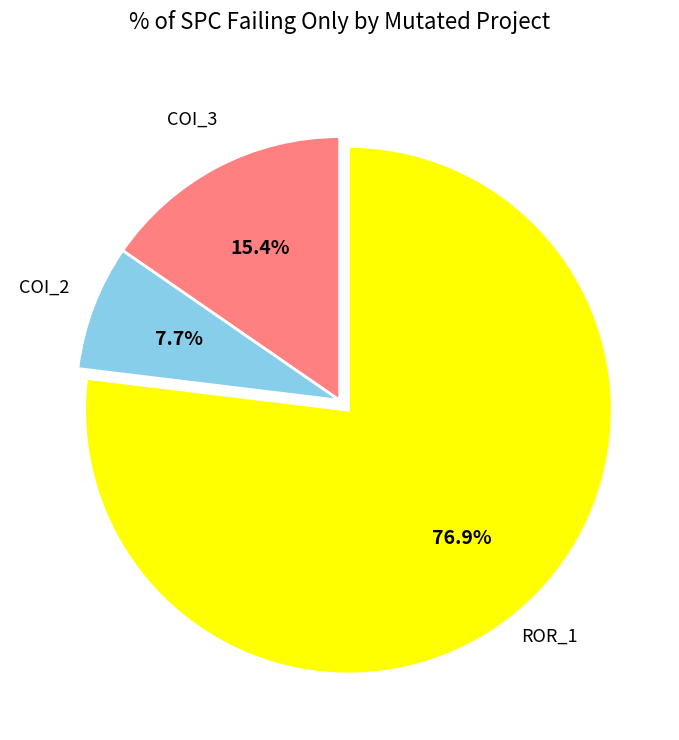

Is there any slice that represents more than half of the pie?

Yes